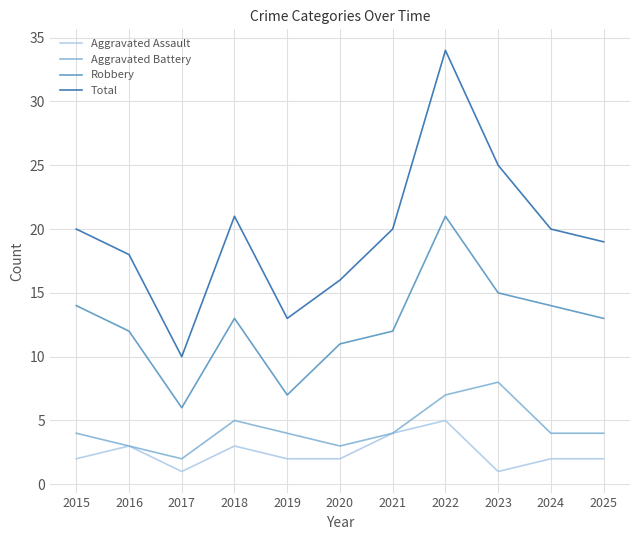

At which category is the sum across all series the highest?

2022